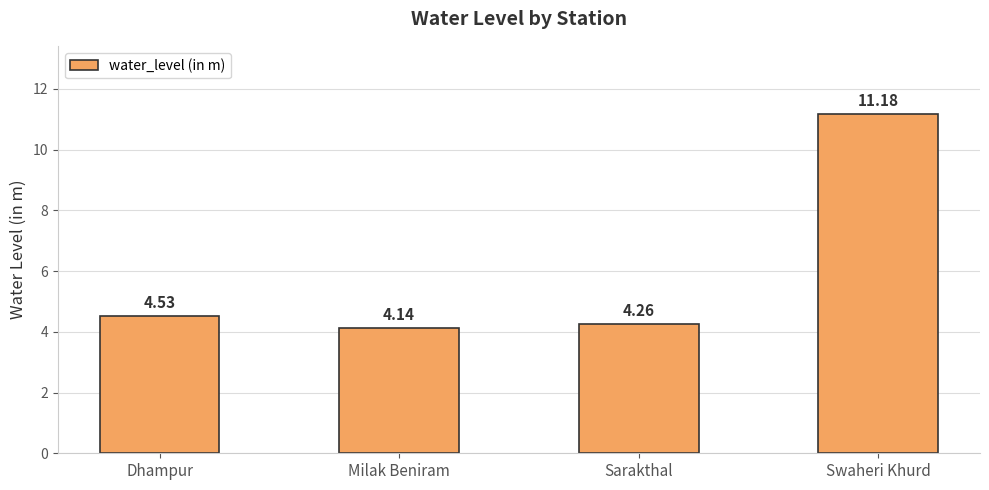

List the labels in order of value, largest first.

Swaheri Khurd, Dhampur, Sarakthal, Milak Beniram